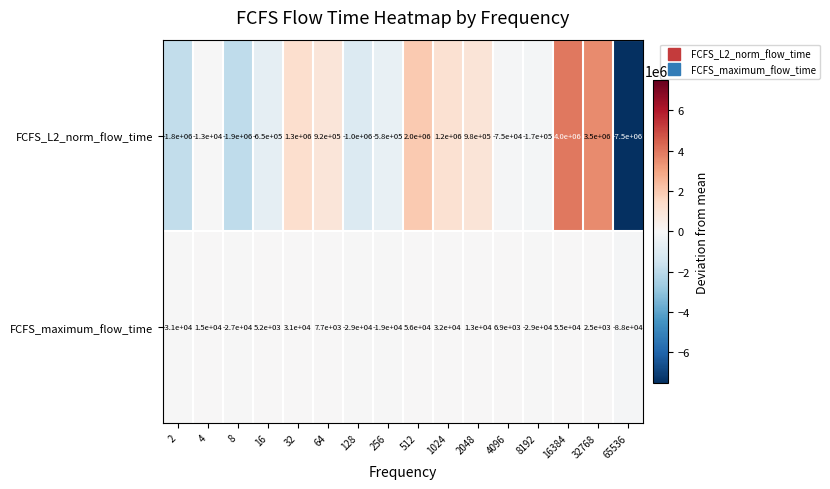

What is the maximum value shown in the chart?

4000000